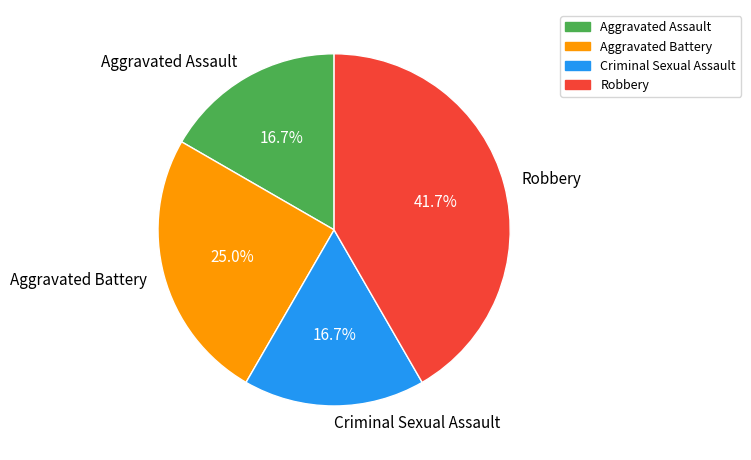

To the nearest percent, what percentage of the pie is Robbery?

42%